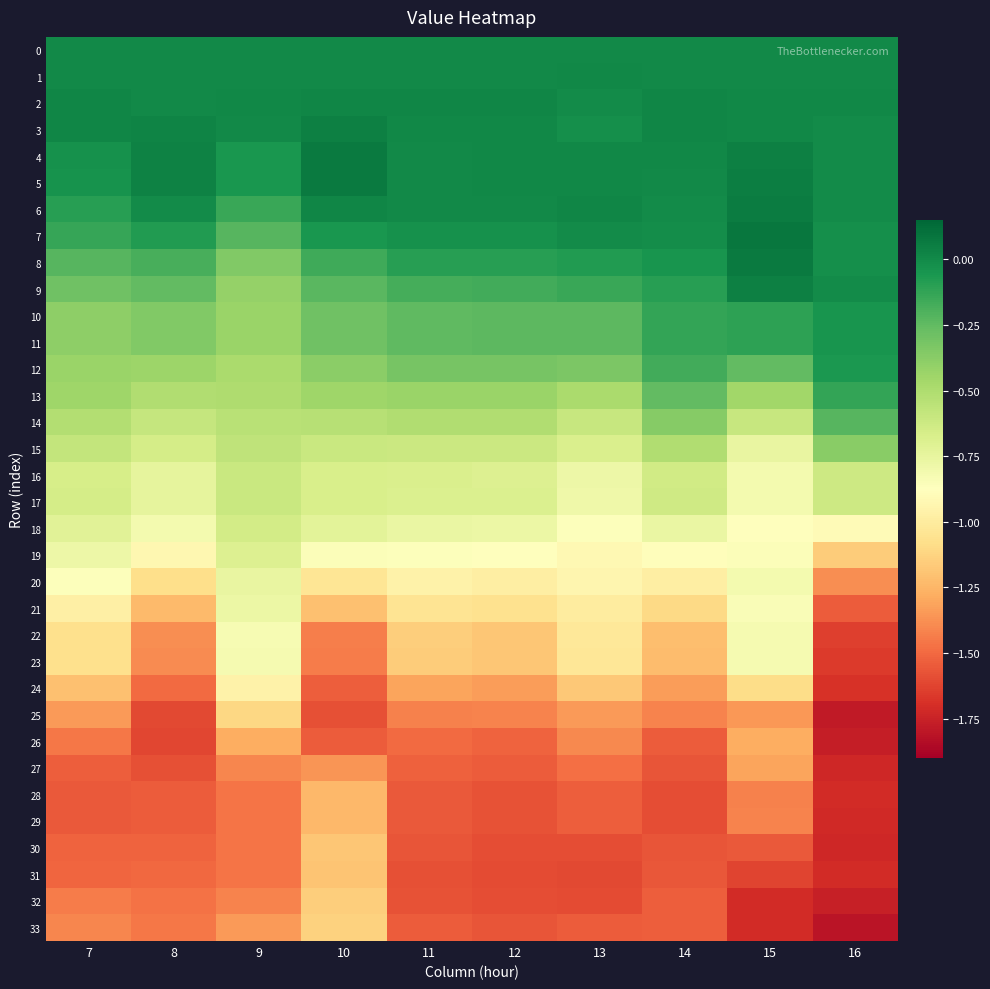

How many distinct data groups are displayed?

34